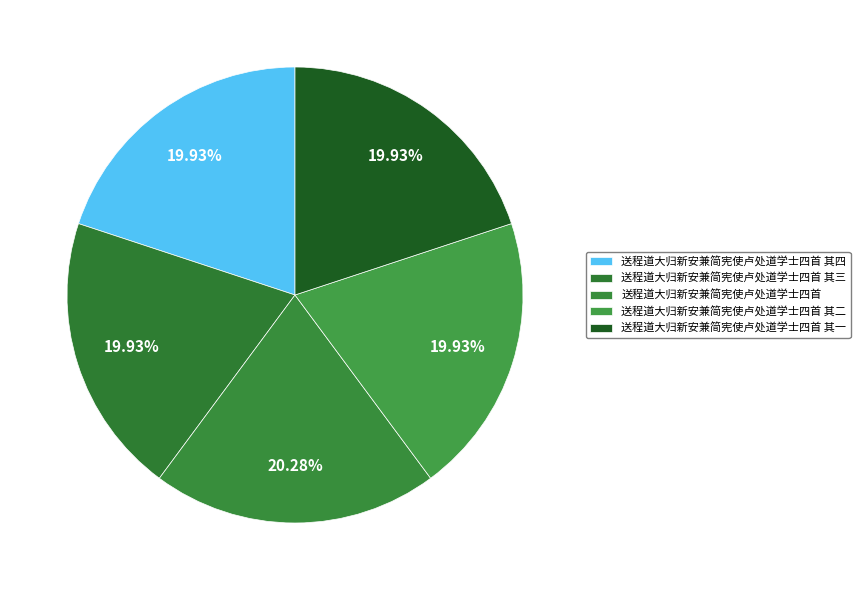

Approximately how many times larger is the value at 送程道大归新安兼简宪使卢处道学士四首 其三 compared to 送程道大归新安兼简宪使卢处道学士四首?

1.0